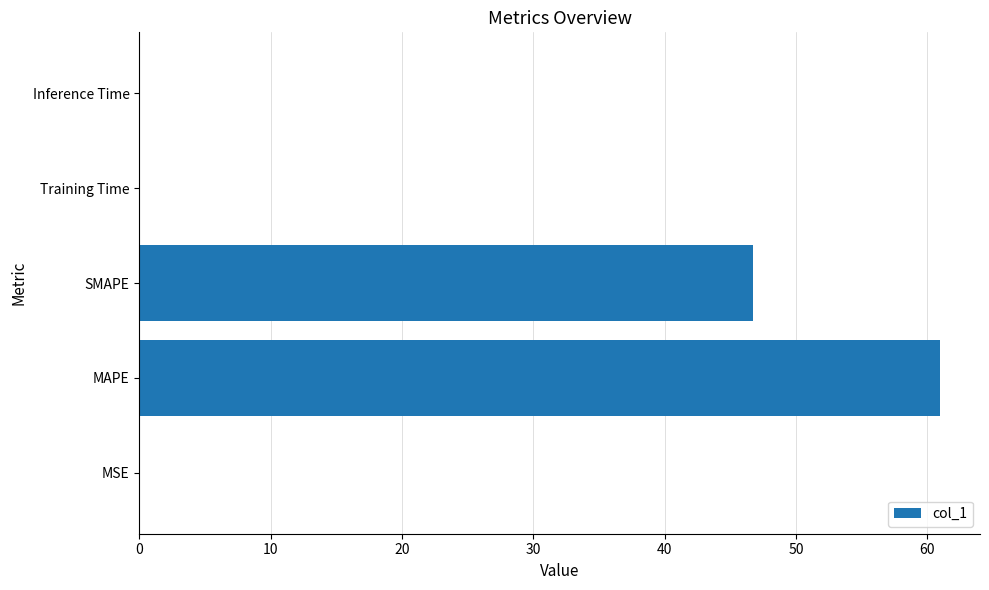

Which has a higher value, SMAPE or Inference Time?

SMAPE